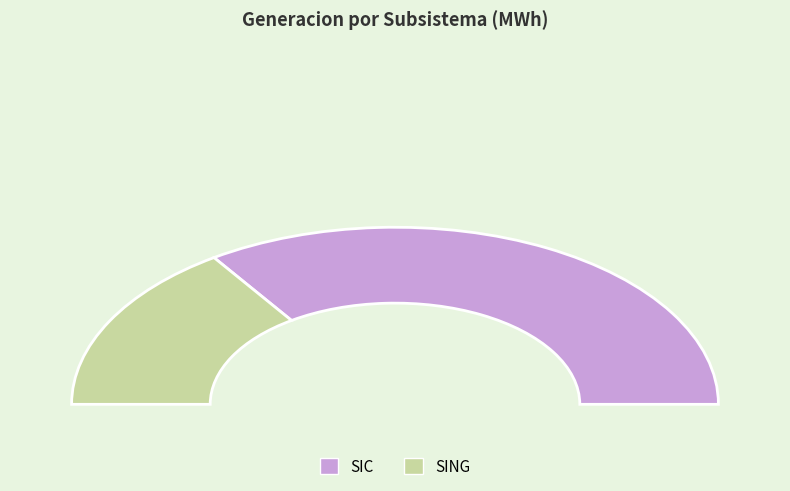

How many segments does this pie chart have?

2